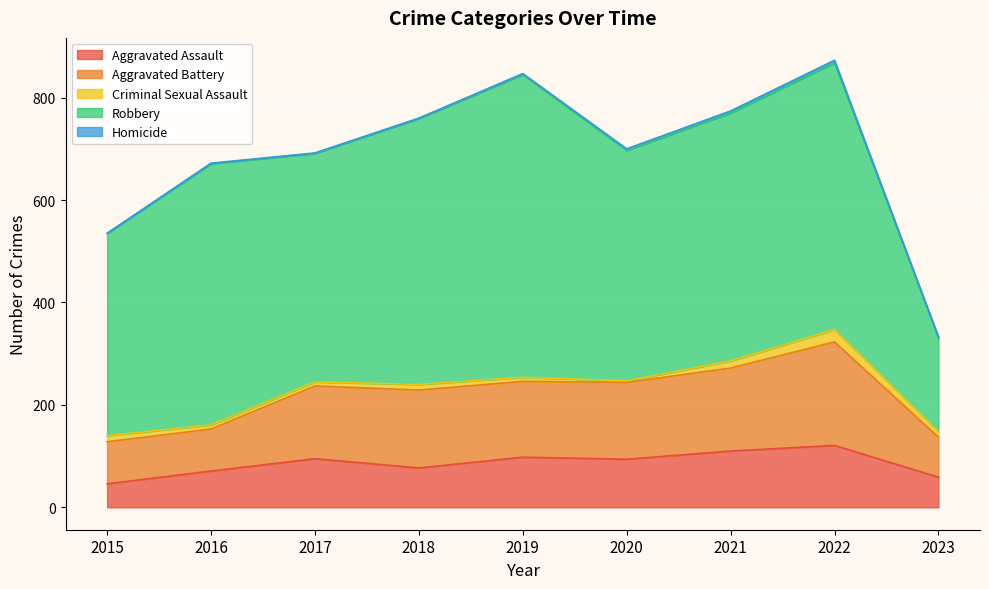

What is the sum of all Homicide values?

19